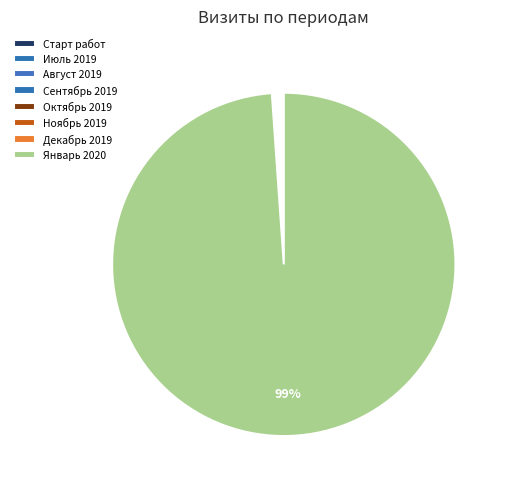

What portion of the pie excludes Старт работ?

99.8%